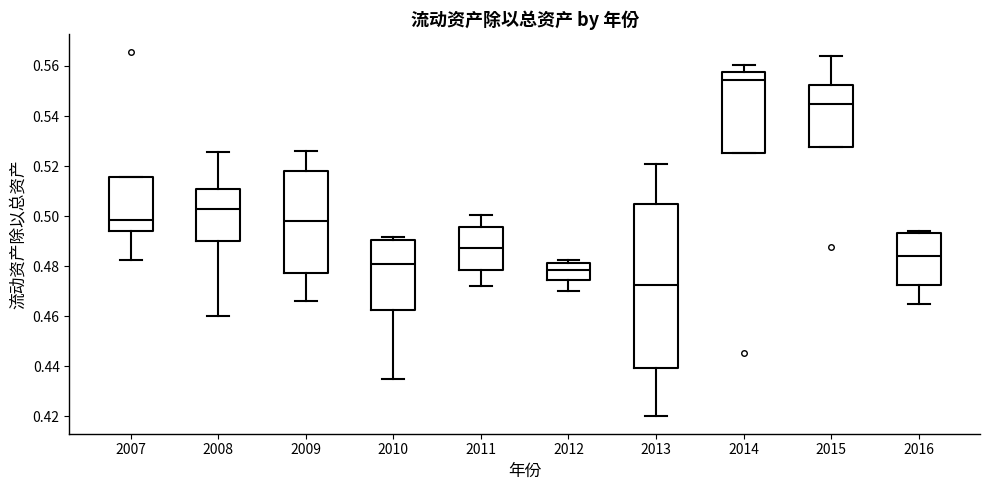

Comparing the boxes themselves (not the whiskers), which one is the tallest?

2013